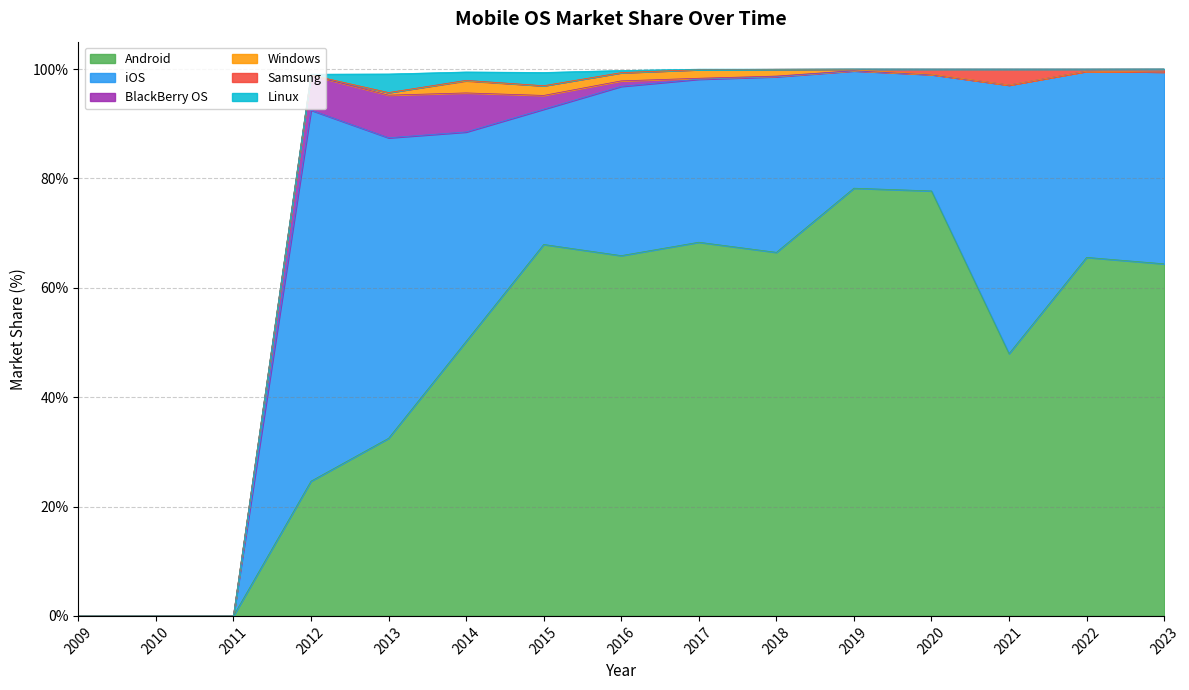

What is the total value across all series at 2019?

100.0